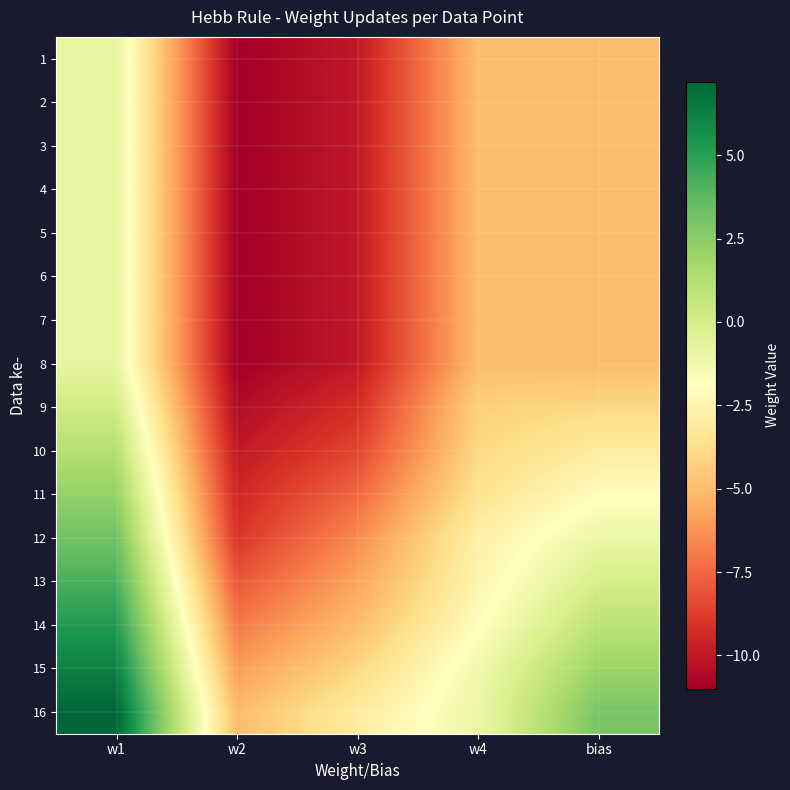

Reading right to left, list all the values displayed in this chart.

1: bias=-5.0	w4=-5.0	w3=-10.0	w2=-11.0	w1=-0.8
2: bias=-5.0	w4=-5.0	w3=-10.0	w2=-11.0	w1=-0.8
3: bias=-5.0	w4=-5.0	w3=-10.0	w2=-11.0	w1=-0.8
4: bias=-5.0	w4=-5.0	w3=-10.0	w2=-11.0	w1=-0.8
5: bias=-5.0	w4=-5.0	w3=-10.0	w2=-11.0	w1=-0.8
6: bias=-5.0	w4=-5.0	w3=-10.0	w2=-11.0	w1=-0.8
7: bias=-5.0	w4=-5.0	w3=-10.0	w2=-11.0	w1=-0.8
8: bias=-5.0	w4=-5.0	w3=-10.0	w2=-11.0	w1=-0.8
9: bias=-4.0	w4=-4.2	w3=-9.2	w2=-10.5	w1=0.2
10: bias=-3.0	w4=-4.0	w3=-8.5	w2=-10.0	w1=1.2
11: bias=-2.0	w4=-3.5	w3=-7.5	w2=-9.5	w1=2.2
12: bias=-1.0	w4=-2.8	w3=-6.5	w2=-9.0	w1=3.2
13: bias=0.0	w4=-2.5	w3=-5.8	w2=-8.0	w1=4.2
14: bias=1.0	w4=-2.0	w3=-5.0	w2=-7.0	w1=5.2
15: bias=2.0	w4=-1.2	w3=-4.0	w2=-6.0	w1=6.2
16: bias=3.0	w4=-1.0	w3=-3.0	w2=-5.0	w1=7.2